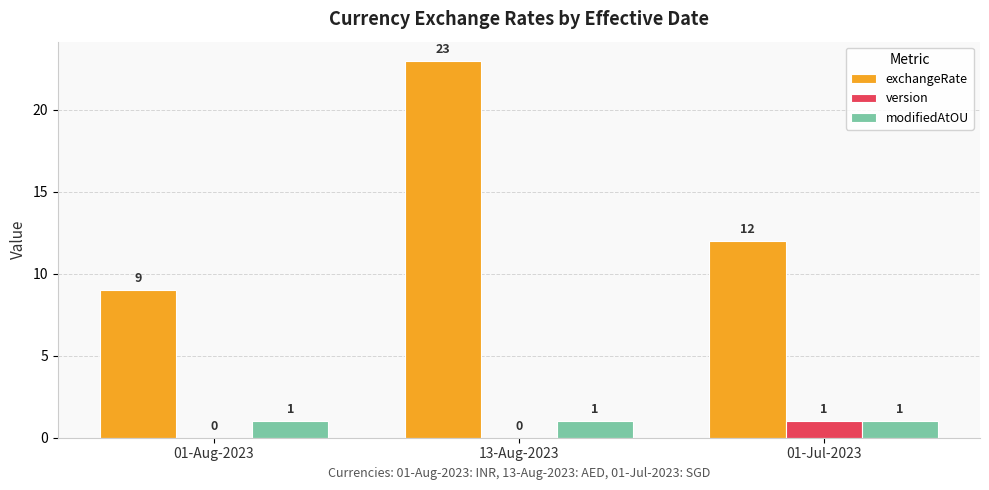

Read the exchangeRate value at 01-Aug-2023, to the nearest 10.

10